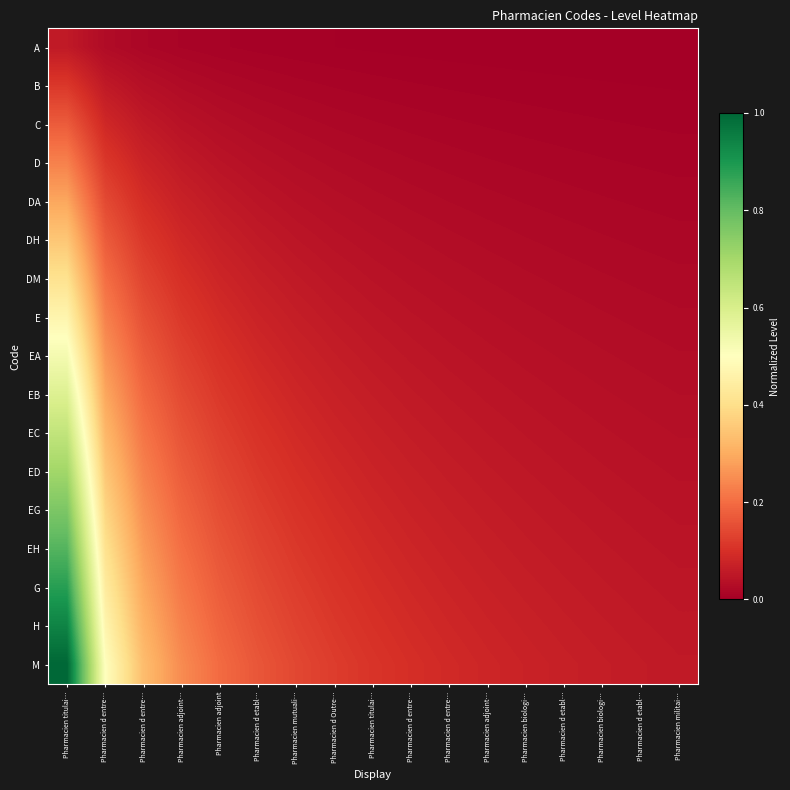

Rank the series by their maximum value, from highest to lowest.

M, H, G, EH, EG, ED, EC, EB, EA, E, DM, DH, DA, D, C, B, A